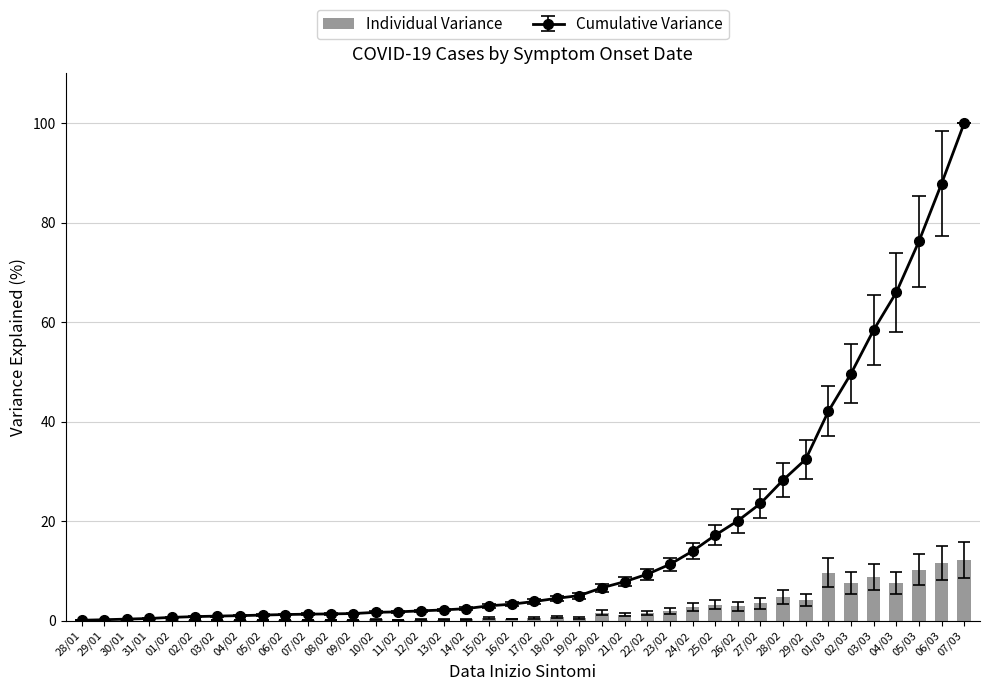

What is the change in value from 03/02 to 29/02?

+4.1